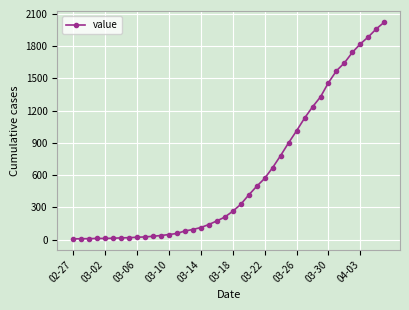

What is the difference between the second highest and minimum values?

1955